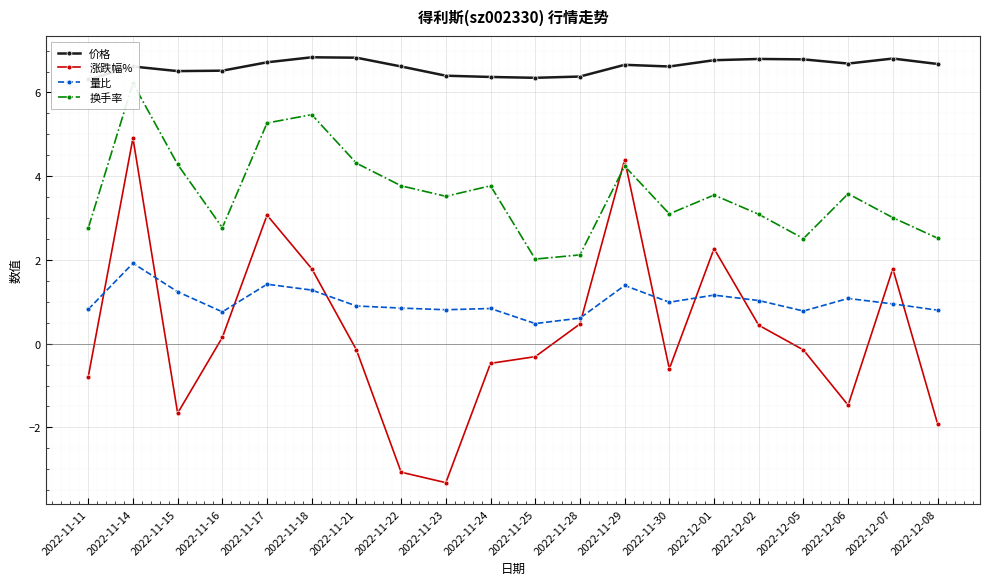

At which category does 涨跌幅% reach its first local peak?

2022-11-14